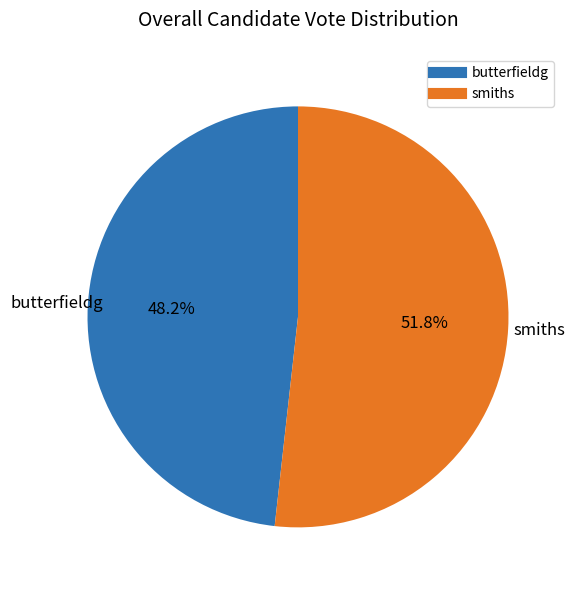

To the nearest percent, what is the difference between the largest and smallest slice percentages?

4%